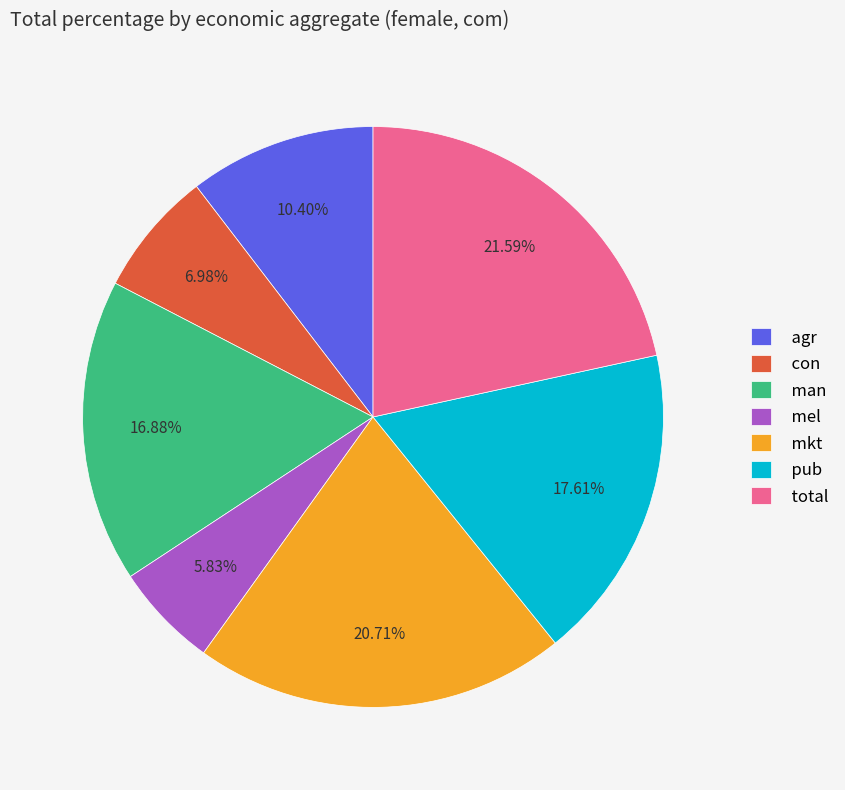

Rank the categories by value from highest to lowest.

total, mkt, pub, man, agr, con, mel